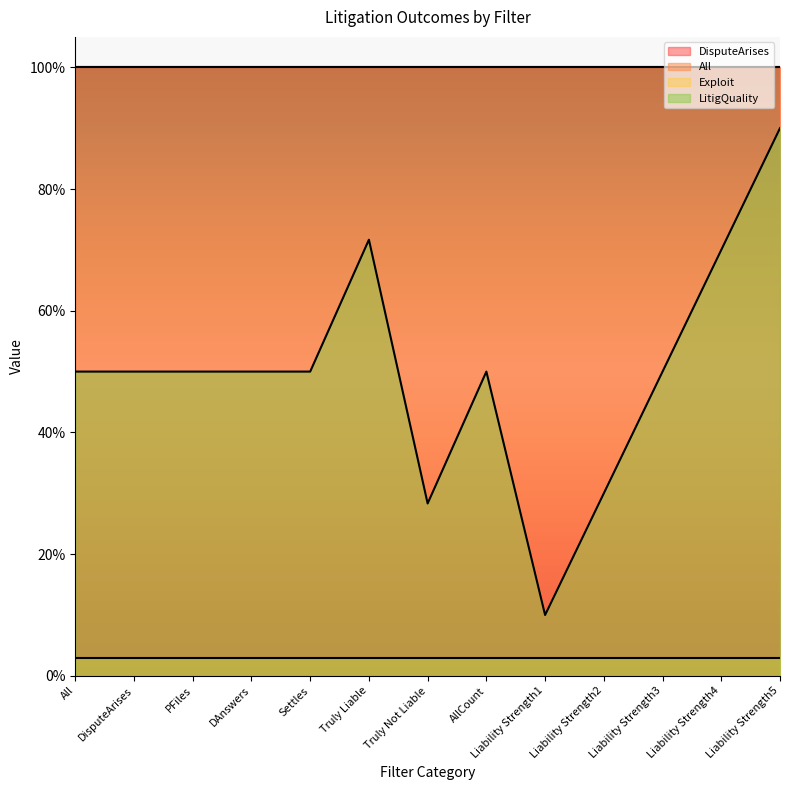

Rank the series at DisputeArises from lowest to highest value.

Exploit, LitigQuality, DisputeArises, All